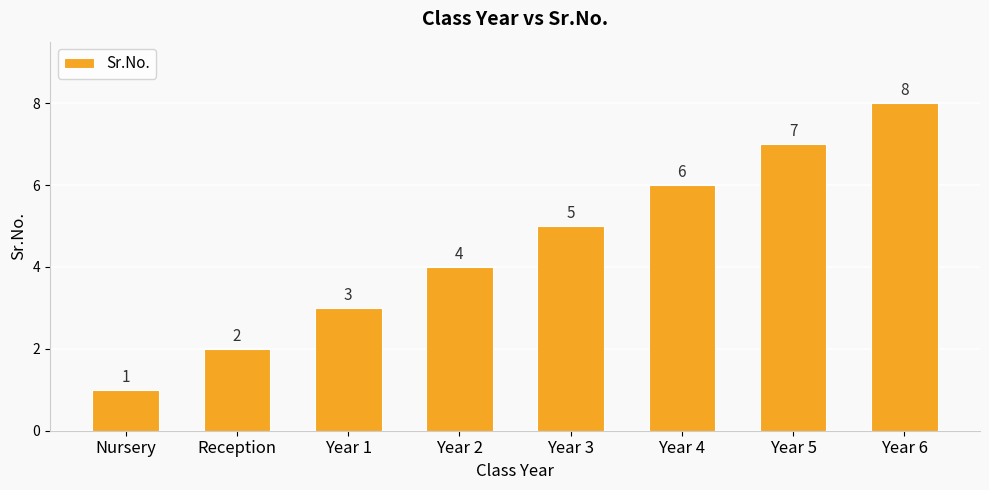

Which label corresponds to the largest value in the chart?

Year 6